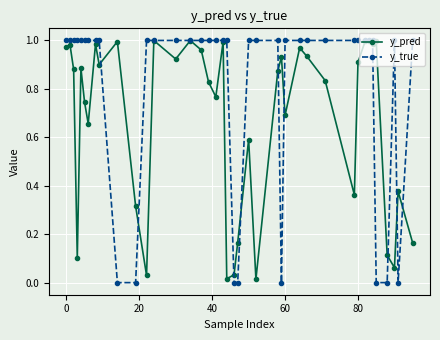

How many data points does each series have?

40